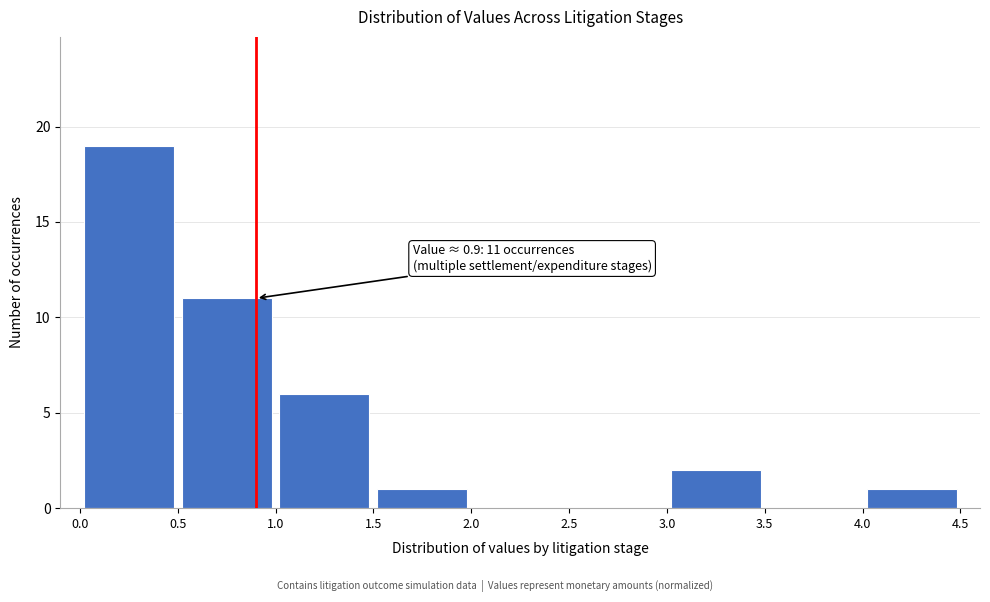

Which range on the x-axis has the tallest bar?

0.0 to 0.5